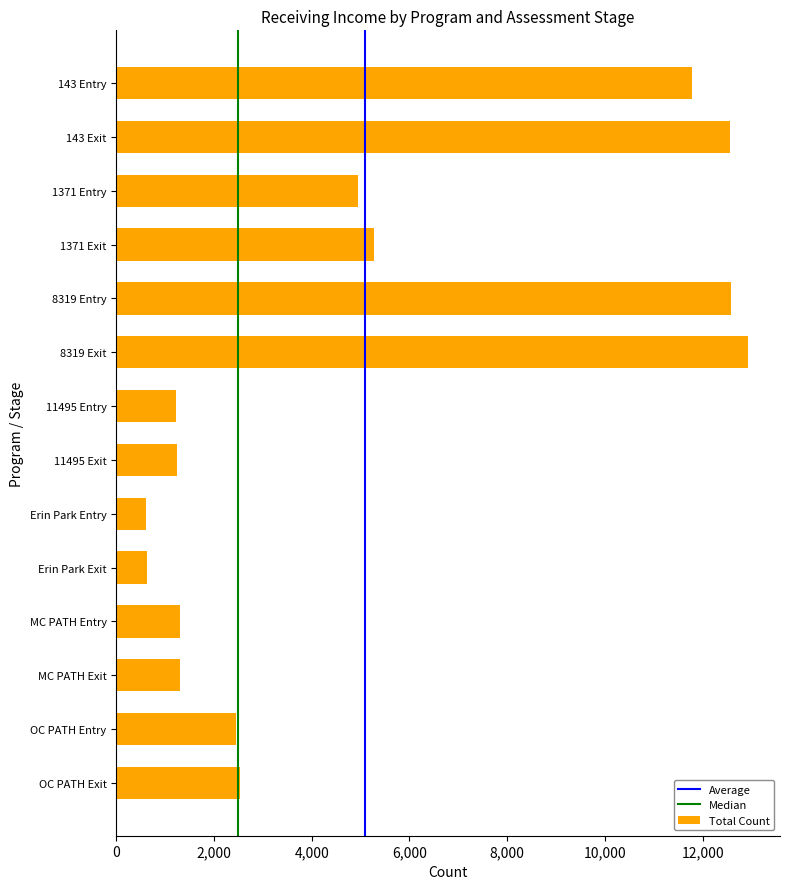

What is the smallest value displayed?

607